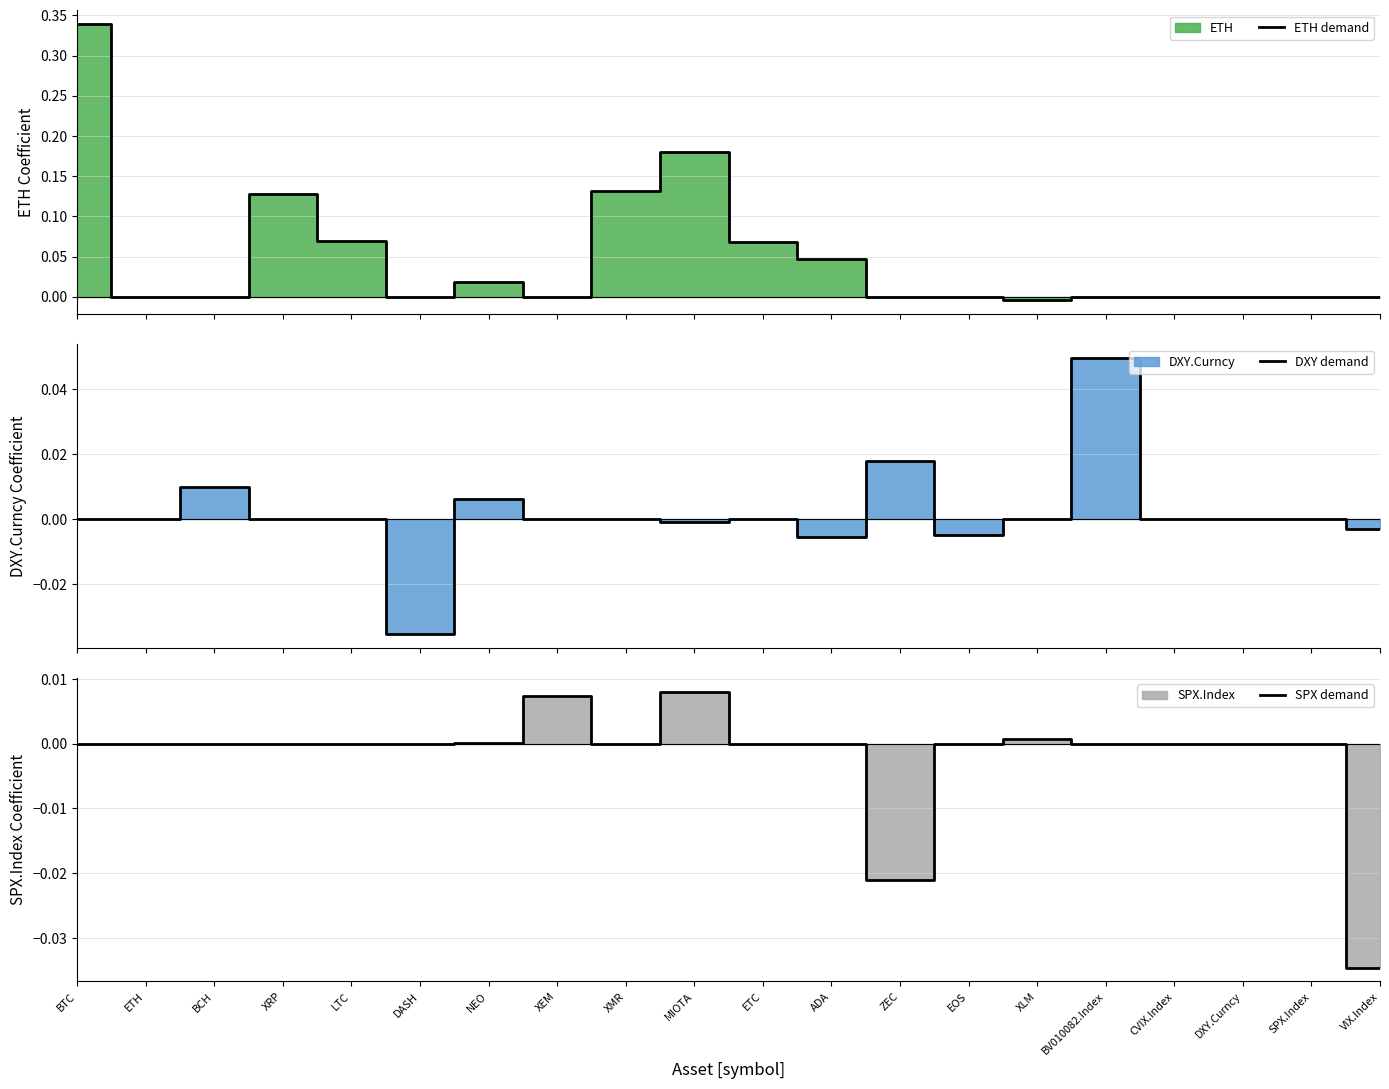

Rank the categories by SPX demand value from lowest to highest.

VIX.Index, ZEC, BTC, ETH, BCH, XRP, LTC, DASH, XMR, ETC, ADA, EOS, BV010082.Index, CVIX.Index, DXY.Curncy, SPX.Index, NEO, XLM, XEM, MIOTA